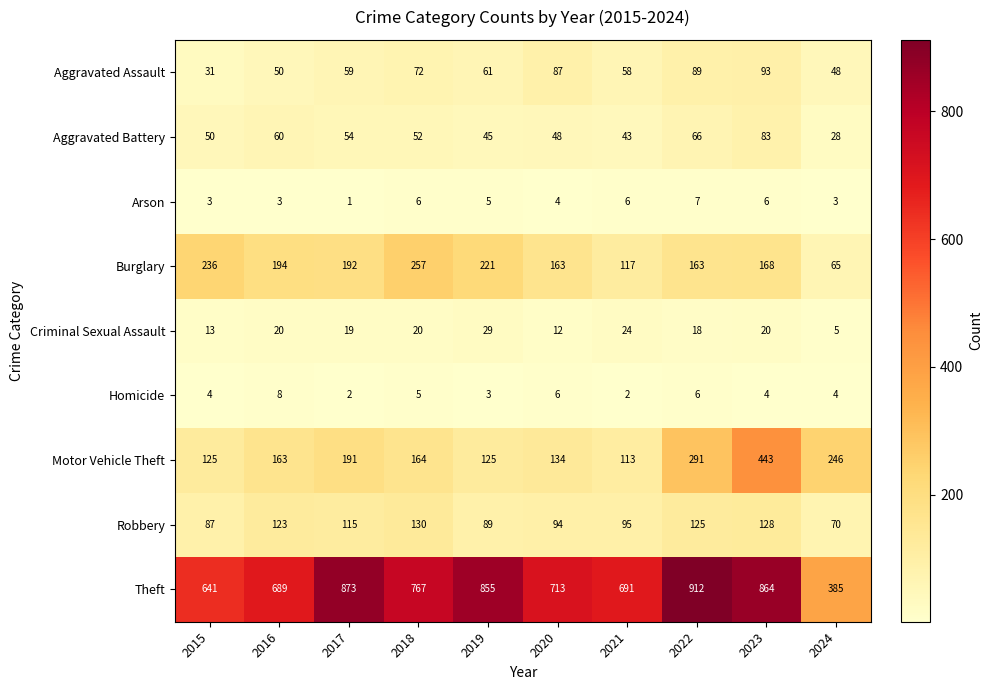

At which label is Homicide closest to 5?

2018